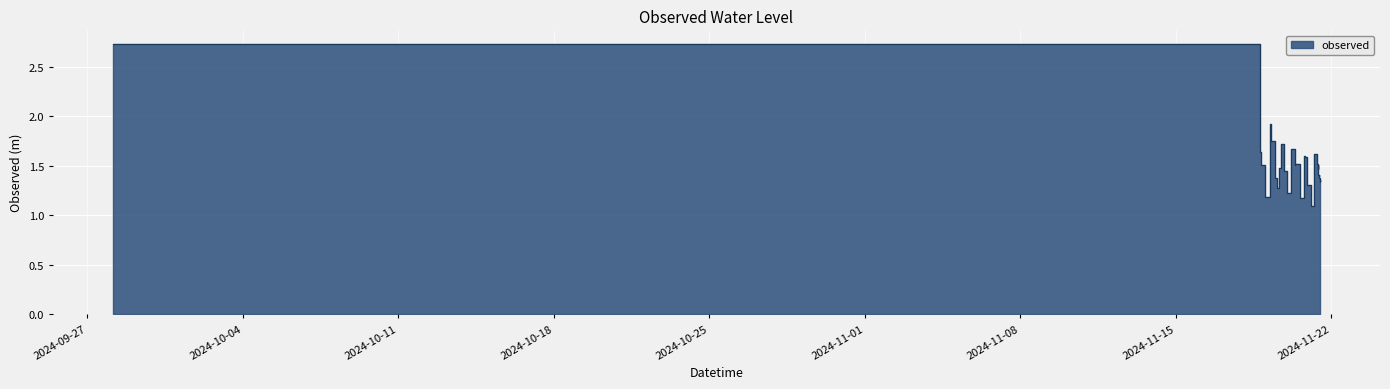

What is the approximate value at 2024-11-19 05:20:00?

1.9